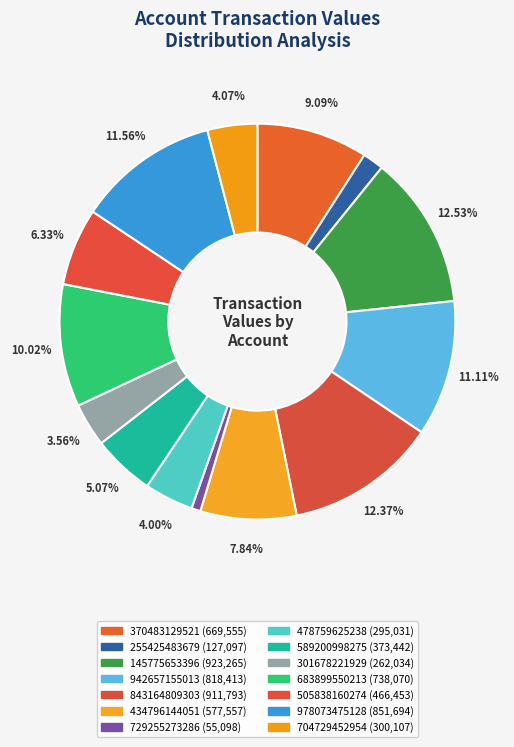

How many segments does this pie chart have?

14